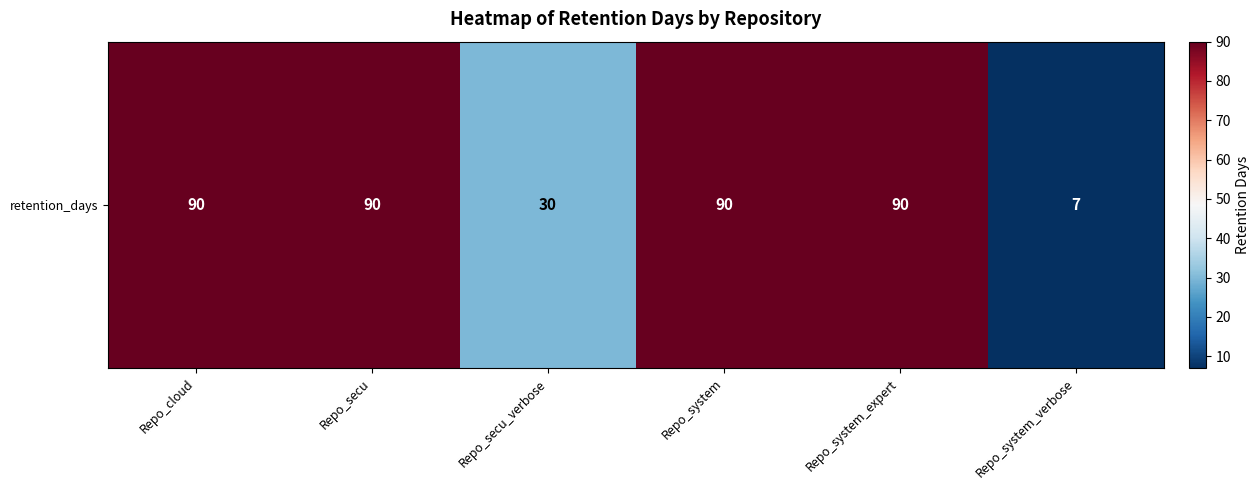

What is the smallest value displayed?

7